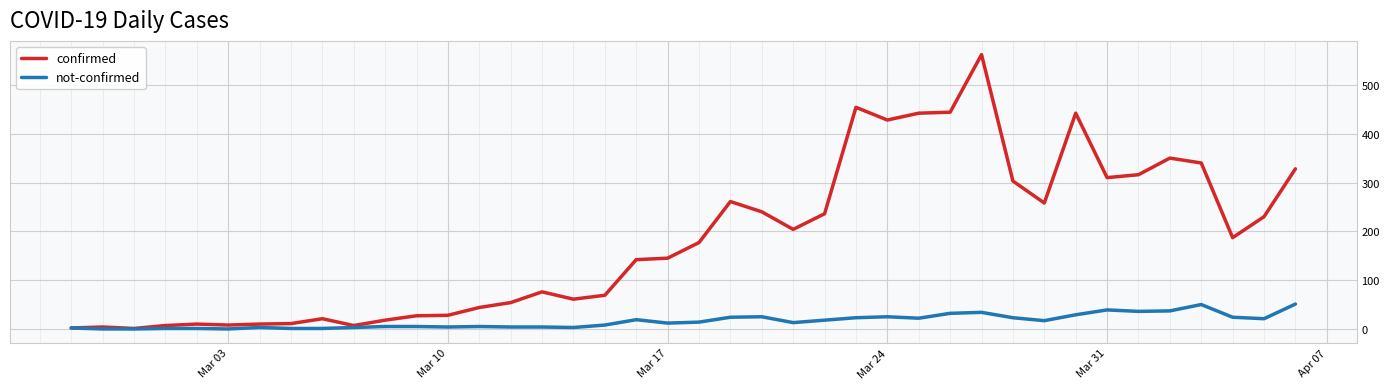

What is the maximum value shown in the chart?

562